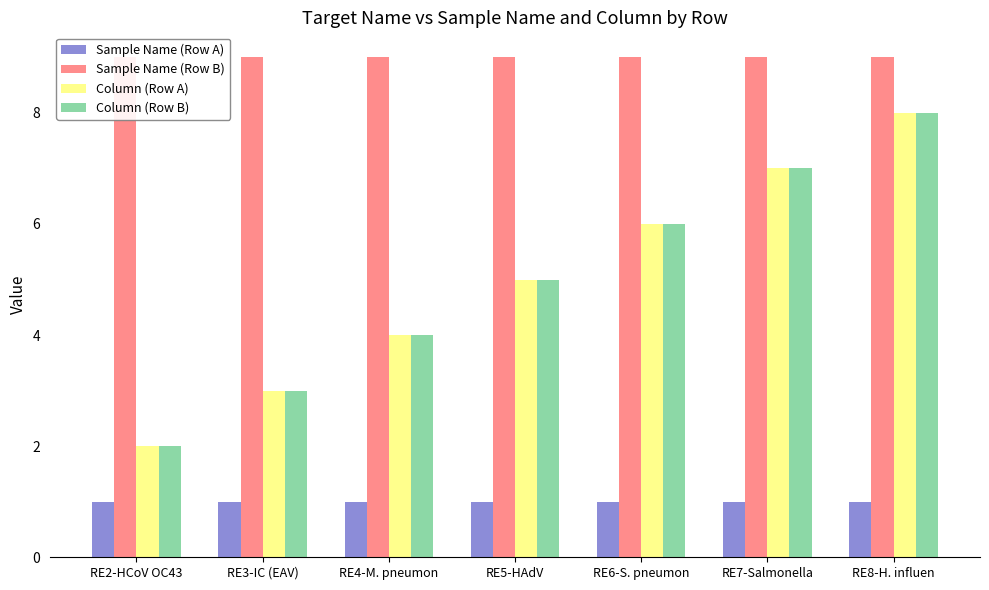

What is the value of the Column (Row A) bar at the 3rd from the left?

4